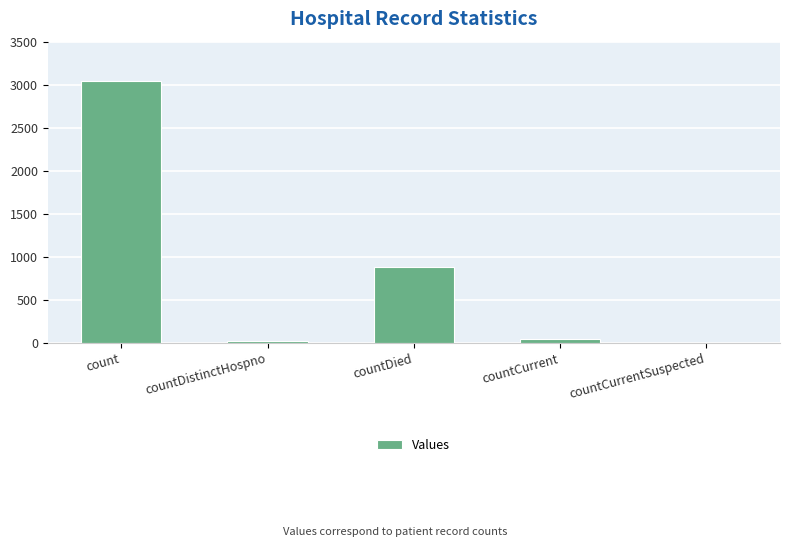

How many distinct data groups are displayed?

1